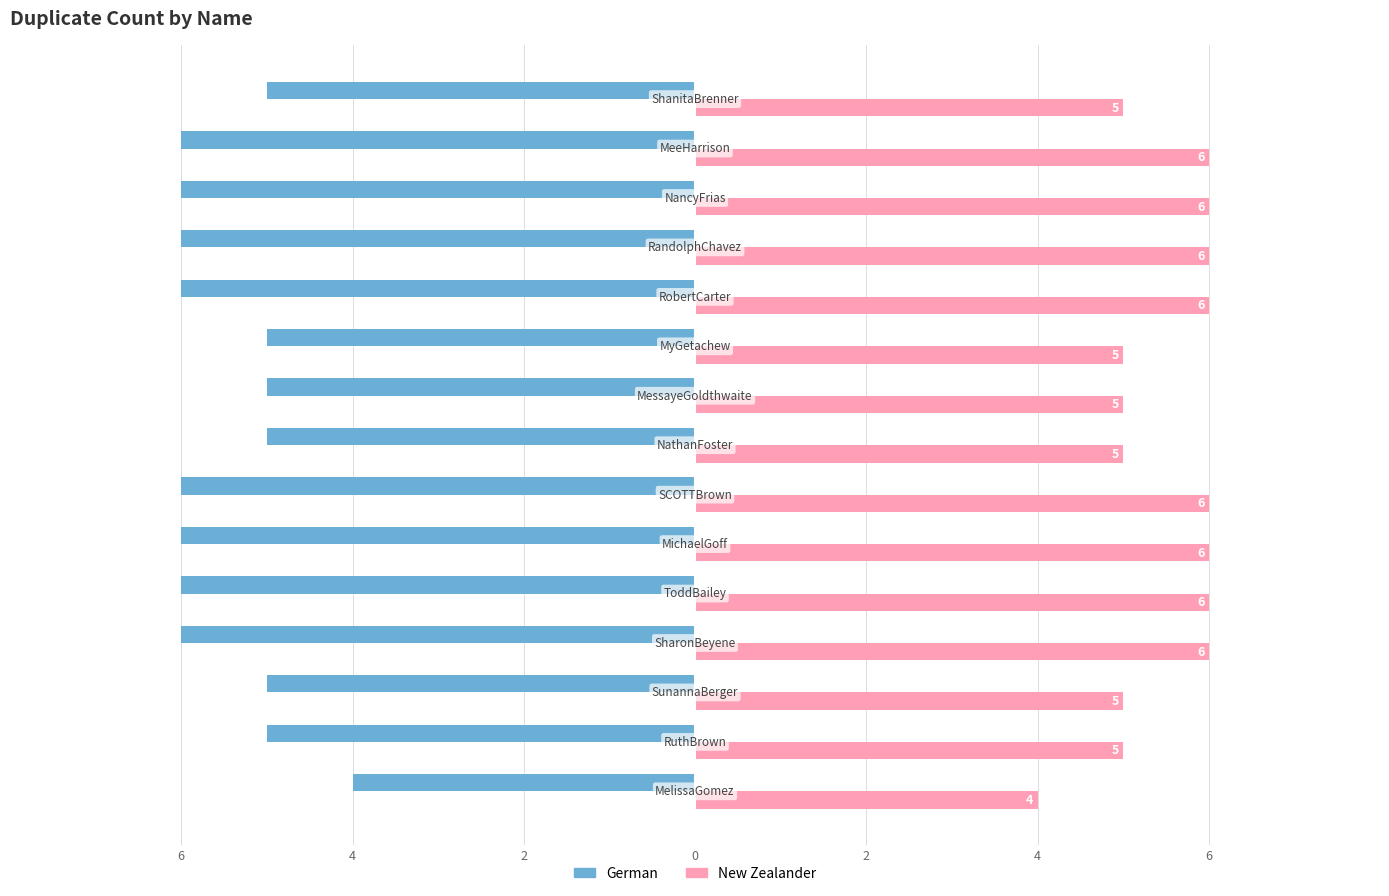

Reading left to right, list all the values displayed in this chart.

German: -4	-5	-5	-6	-6	-6	-6	-5	-5	-5	-6	-6	-6	-6	-5
New Zealander: 4	5	5	6	6	6	6	5	5	5	6	6	6	6	5